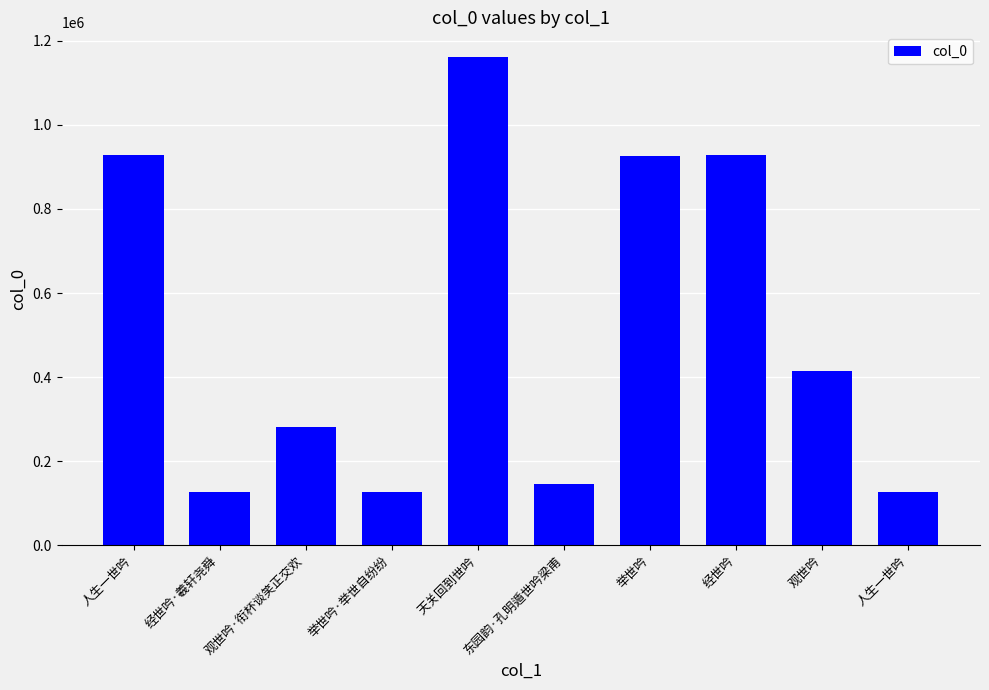

Reading right to left, what are all the values shown in this chart?

人生一世吟=125973	观世吟=415197	经世吟=927990	举世吟=926737	东园韵·孔明遁世吟梁甫=144560	天关回到世吟=1162237	举世吟·举世自纷纷=125851	观世吟·衔杯谈笑正交欢=280350	经世吟·羲轩尧舜=125828	人生一世吟=927301